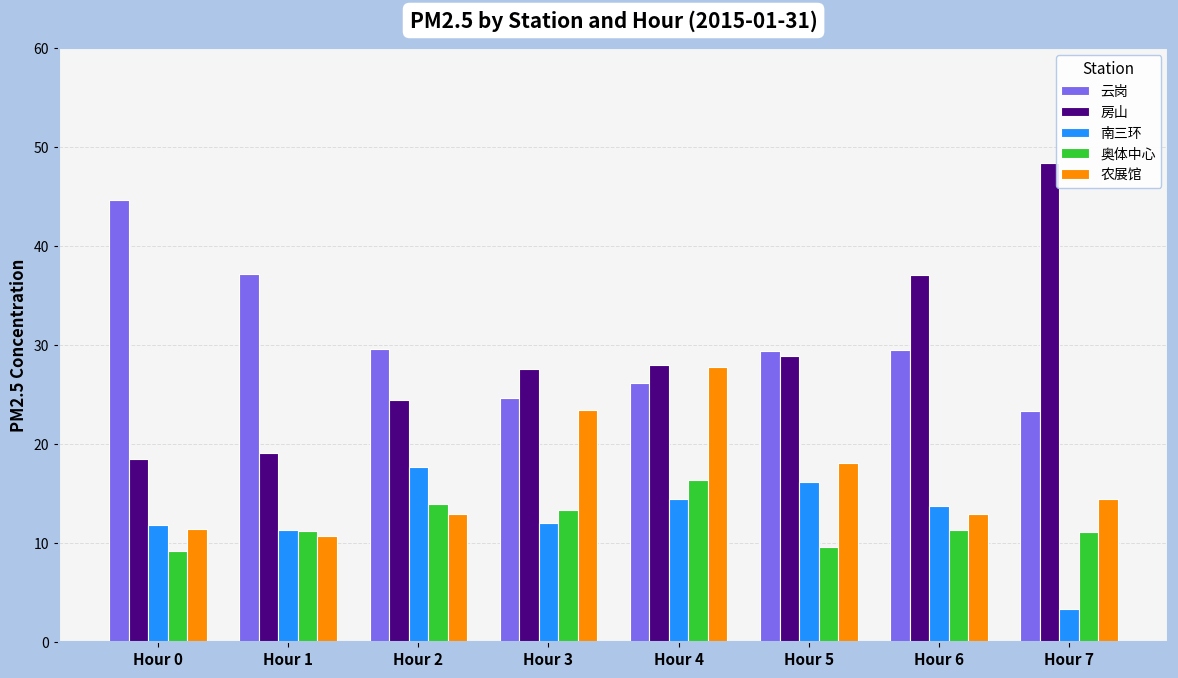

What is the minimum value shown in the chart?

3.4